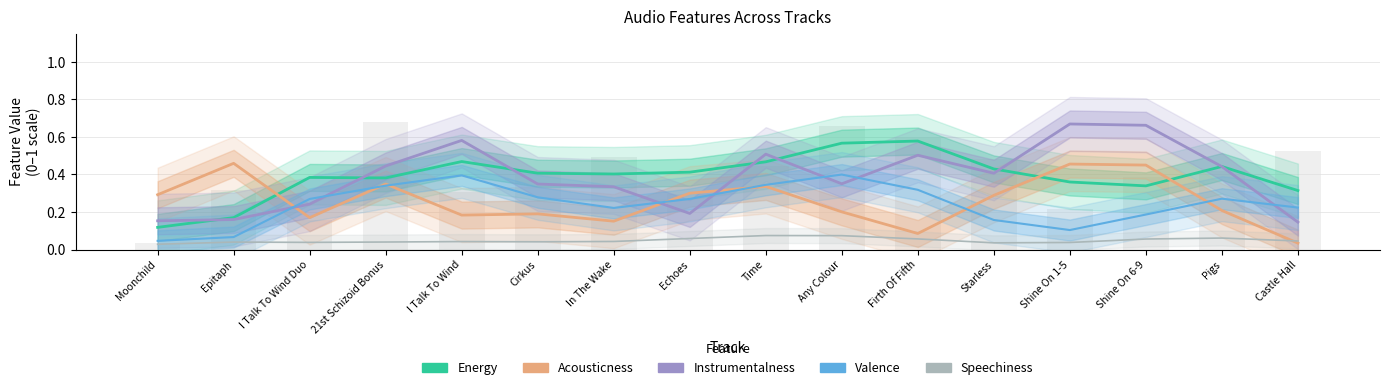

Where is Instrumentalness nearest to the value 0?

Castle Hall